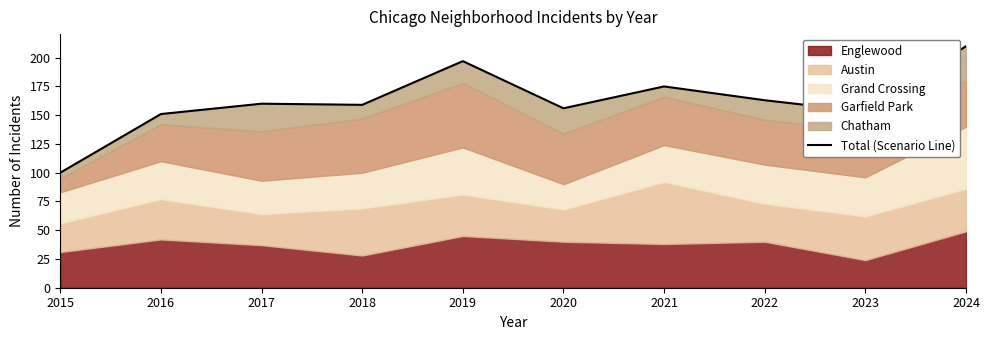

What is the change in value from 2015 to 2022?

+63